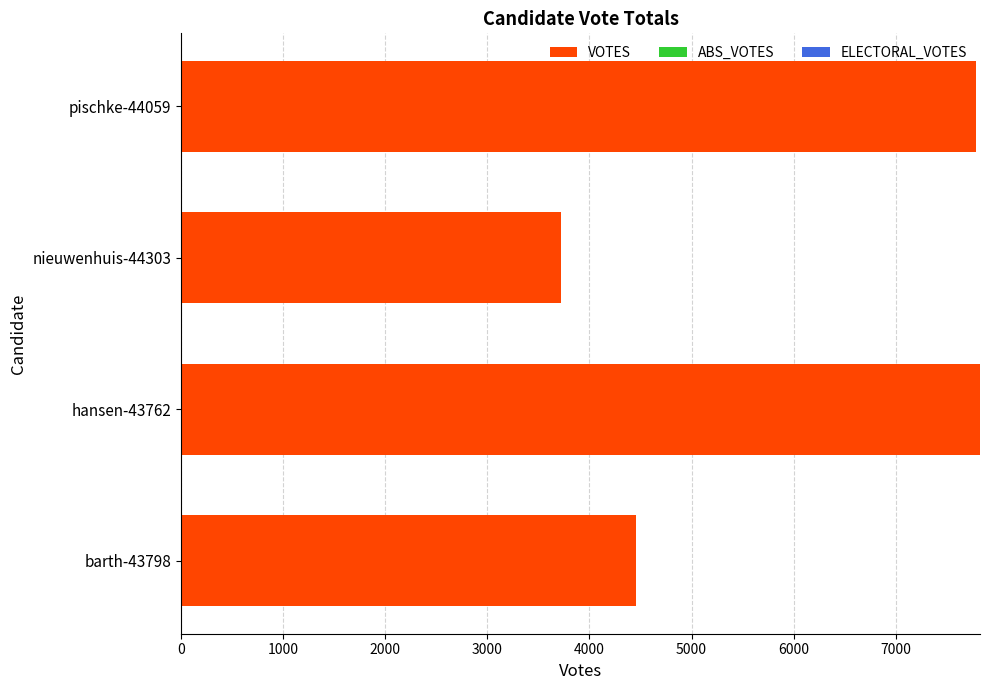

What is the difference between the maximum and second lowest values?

3366